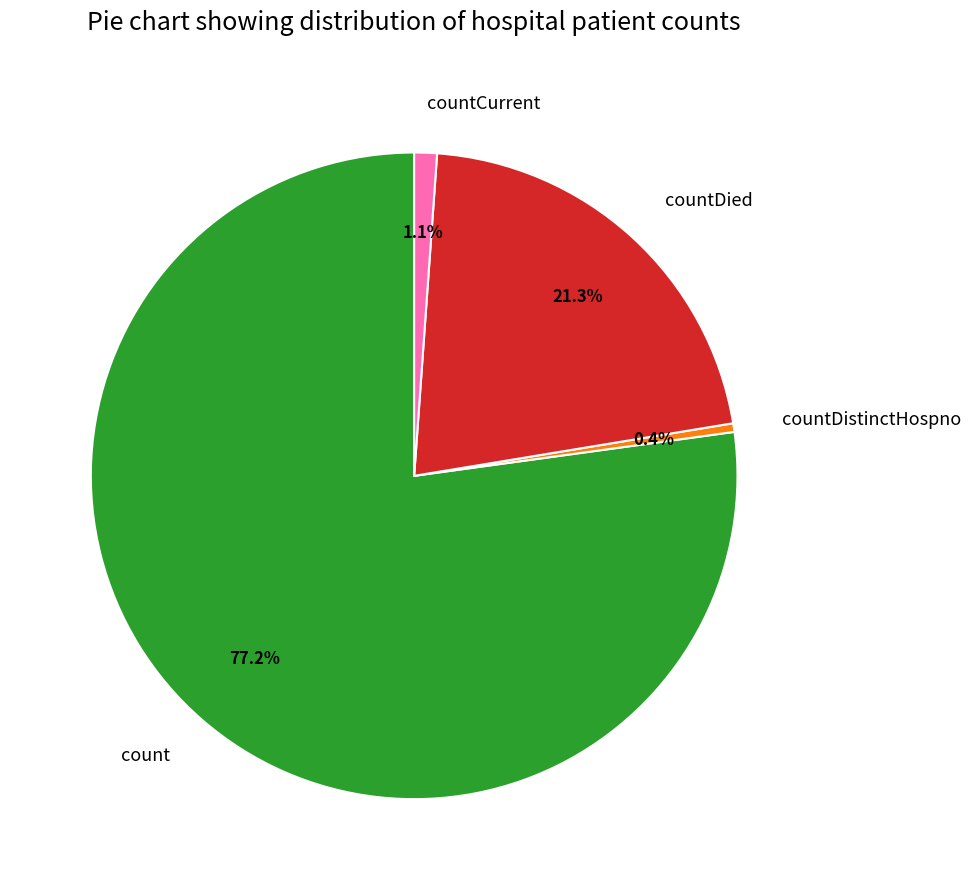

Is it true that countDistinctHospno is 14% of the pie?

False